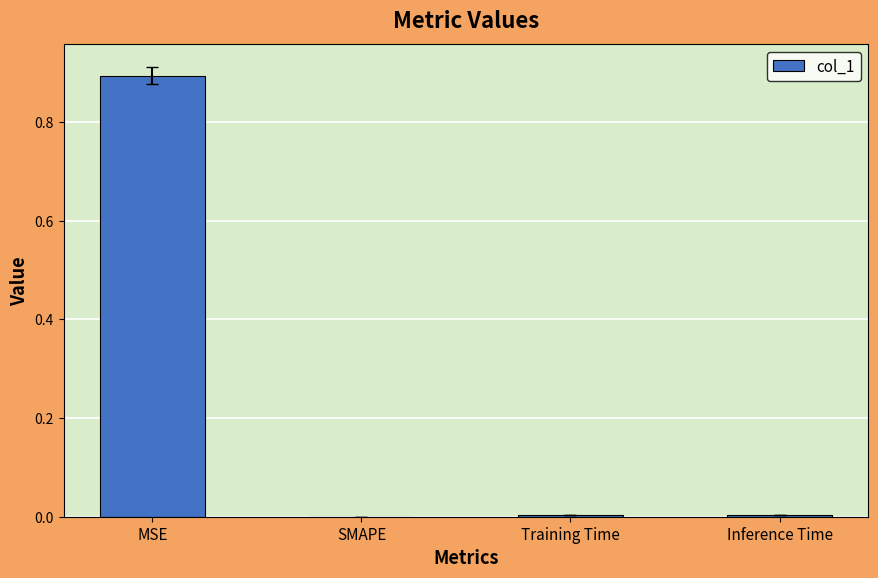

Which has a higher value, MSE or SMAPE?

MSE